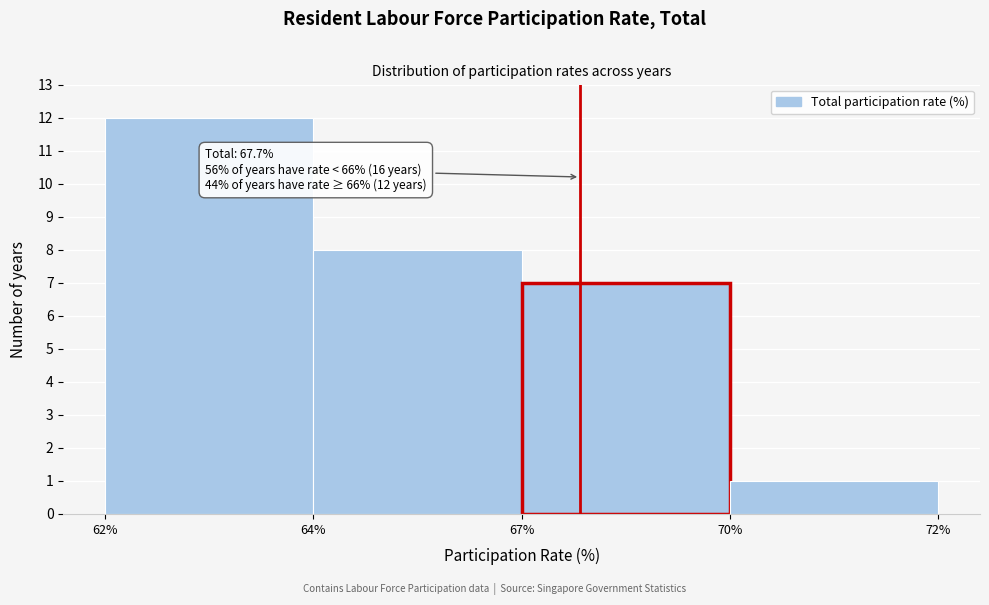

Reading right to left, extract all data points from this chart.

70%=1	67%=7	64%=8	62%=12